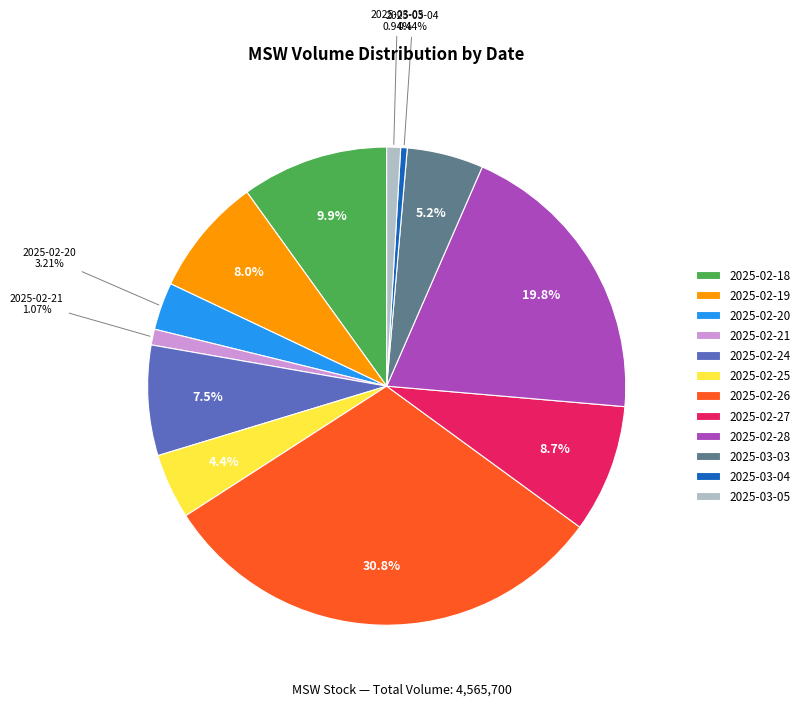

The 2025-02-20 slice represents 3% of the pie. True or false?

True